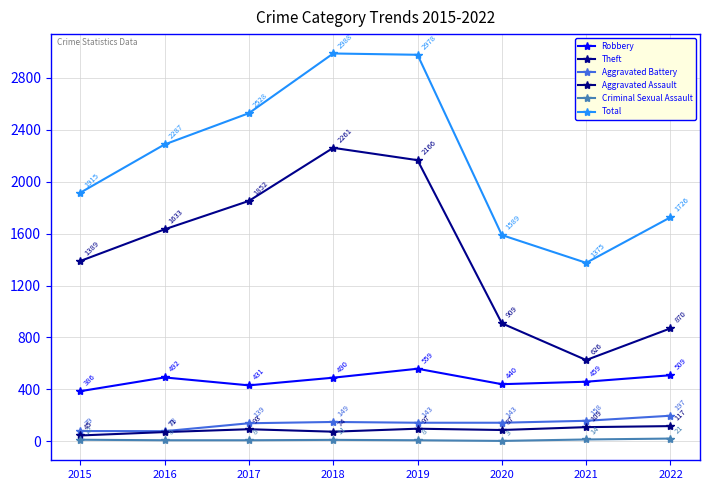

At which label does Aggravated Battery first exceed 143?

2018